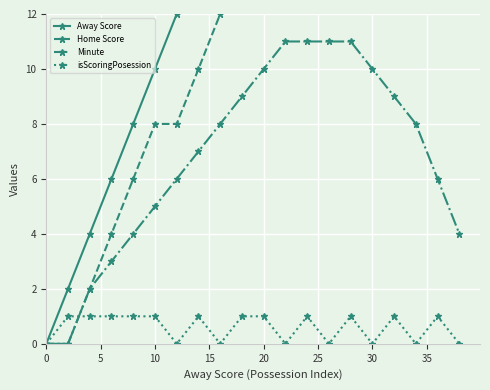

What is the difference between the maximum and second lowest values in the Minute series?

11